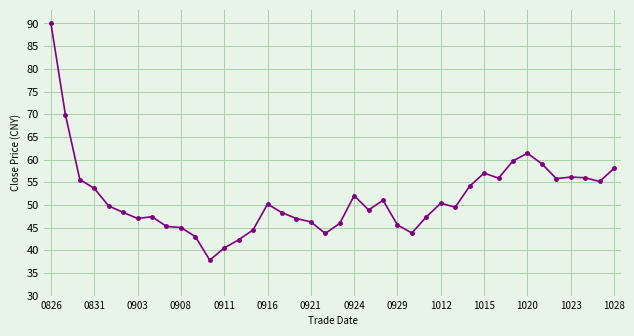

What is the value of the 35th point from the left?

59.1